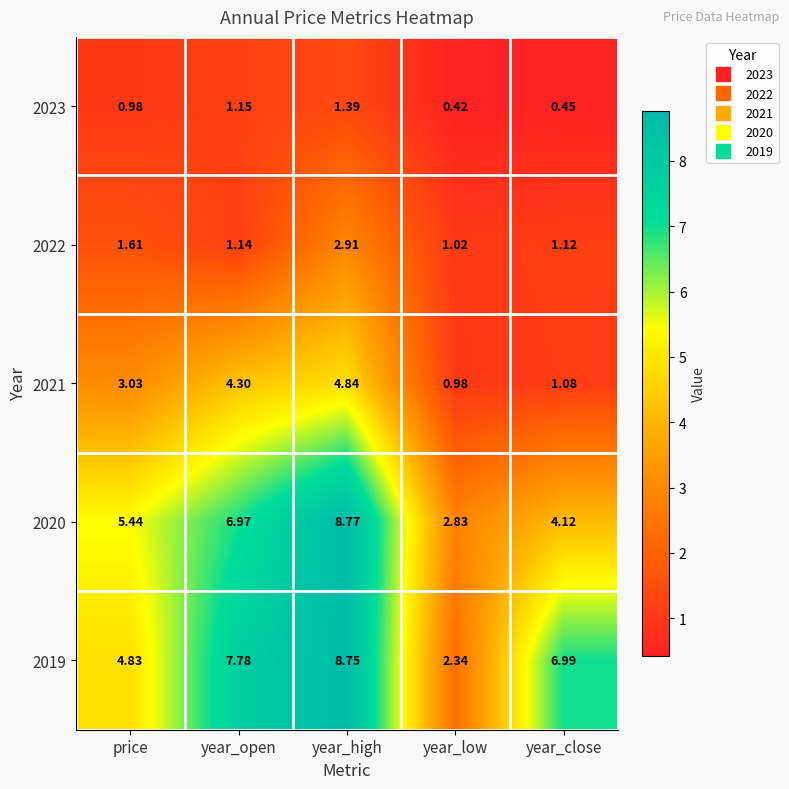

Where does the 2020 series first go above 5?

price